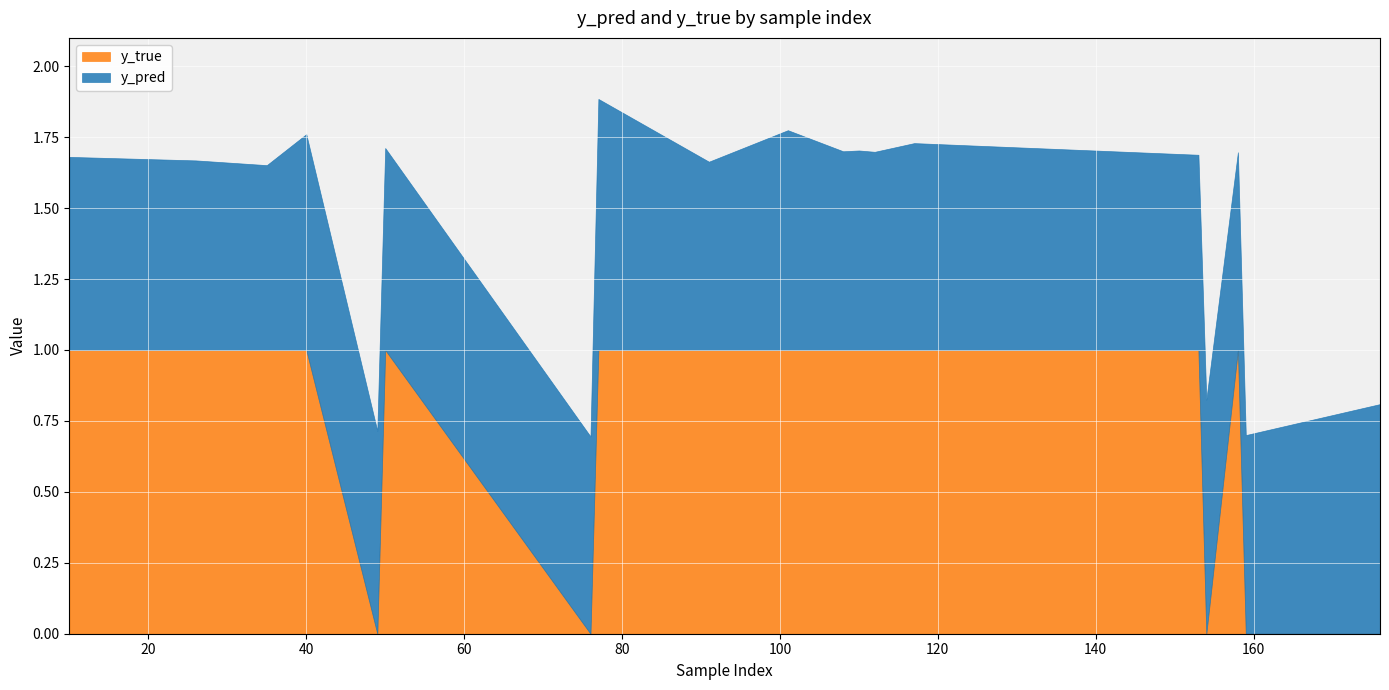

What is the value of the y_pred point at the 2nd from the left?

0.7